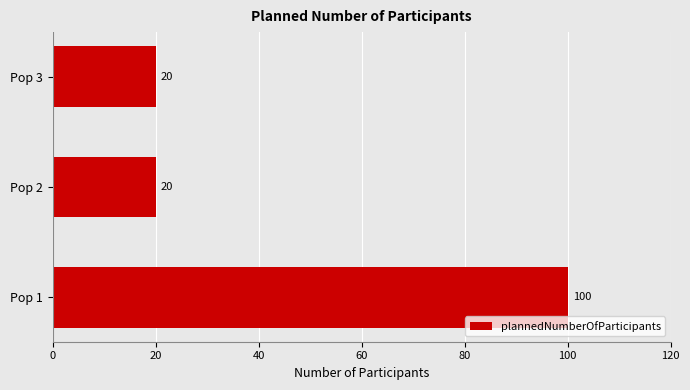

Reading bottom to top, what are all the values shown in this chart?

100	20	20